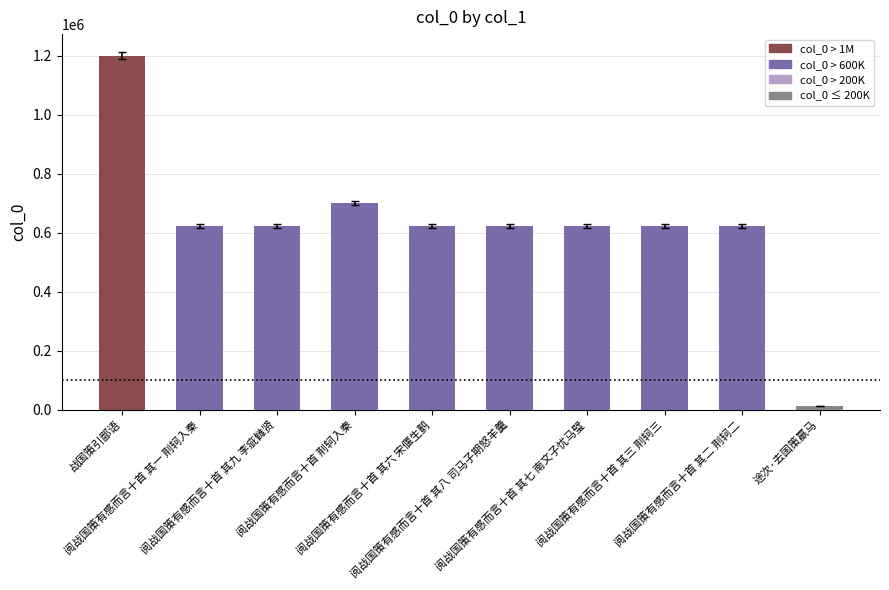

What is the average value?

627435